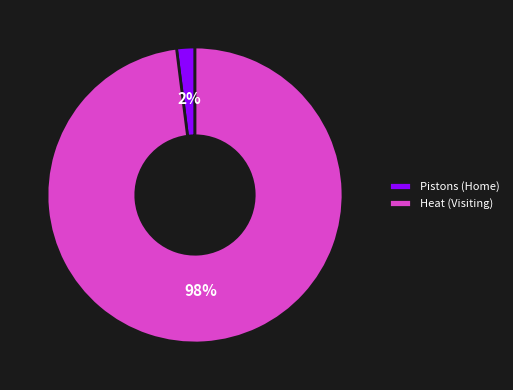

Approximately how many times larger is the value at Heat (Visiting) compared to Pistons (Home)?

49.0